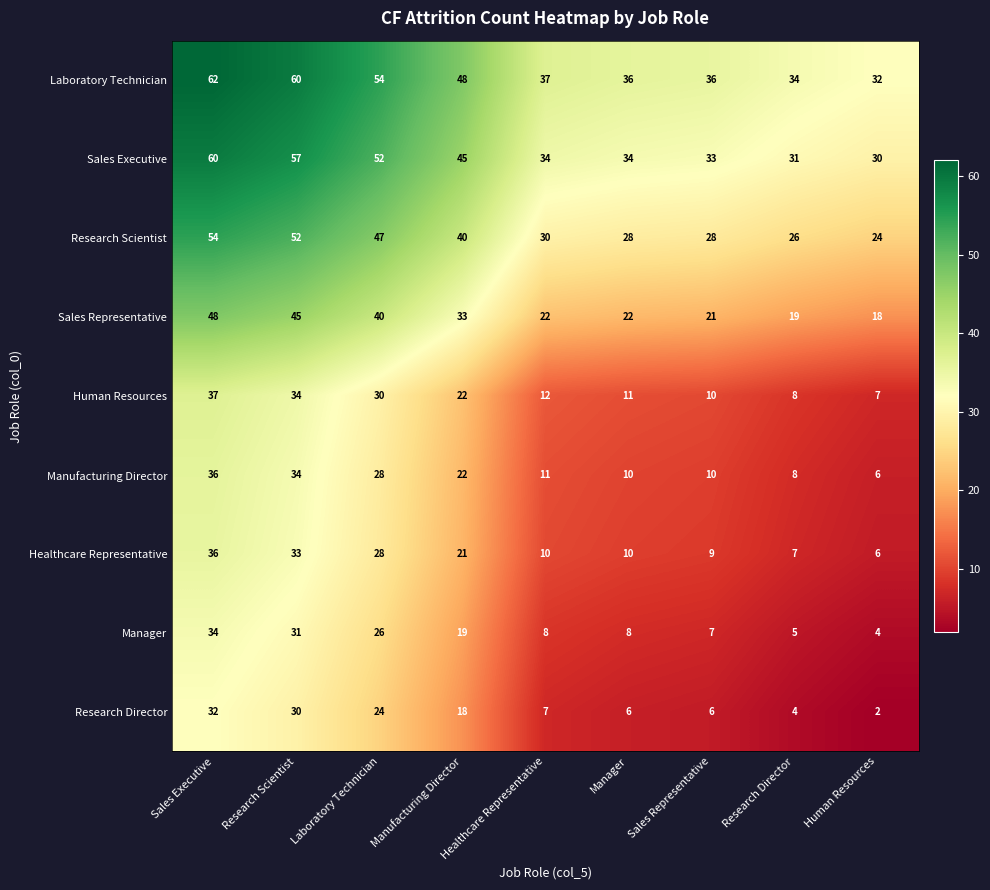

Which series has the largest total across all categories?

Laboratory Technician